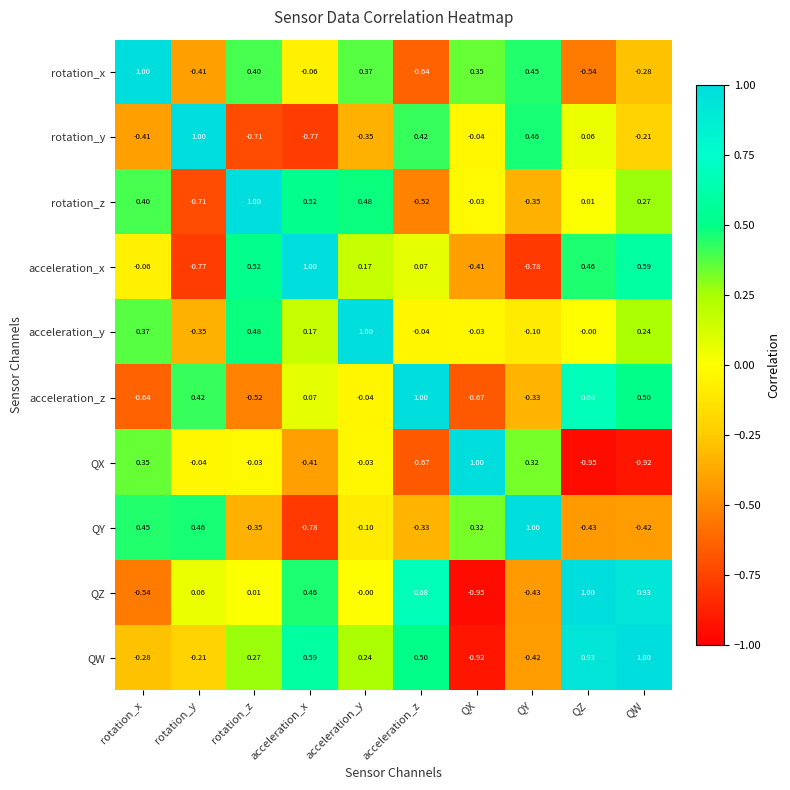

Rank the categories by acceleration_y value from highest to lowest.

acceleration_y, rotation_z, rotation_x, QW, acceleration_x, QZ, QX, acceleration_z, QY, rotation_y